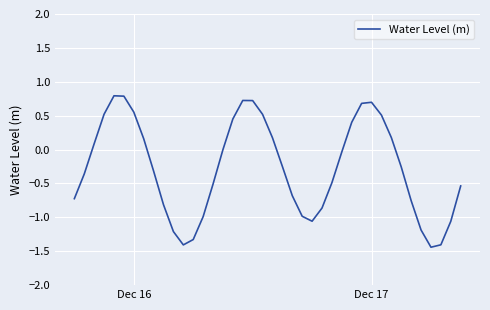

What is the difference between the maximum and minimum values?

2.2